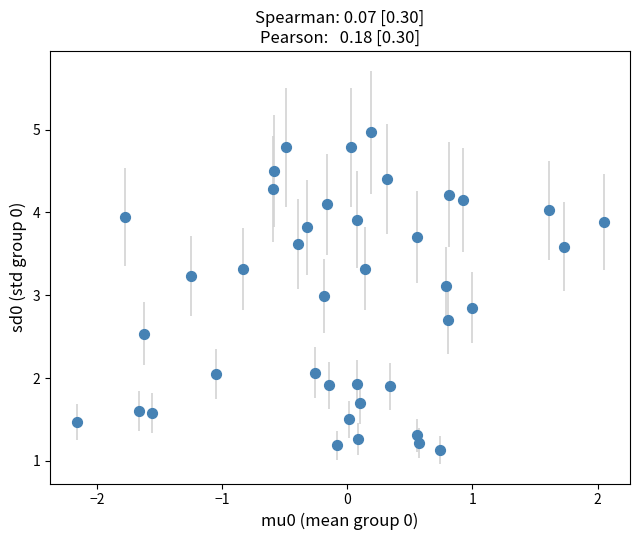

What is the range of X values (max minus min)?

4.2